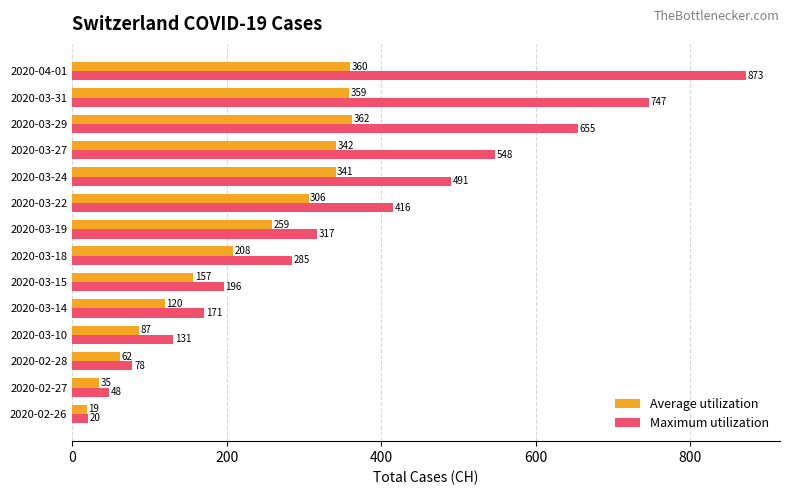

What is the difference between the maximum and minimum values in the Maximum utilization series?

853